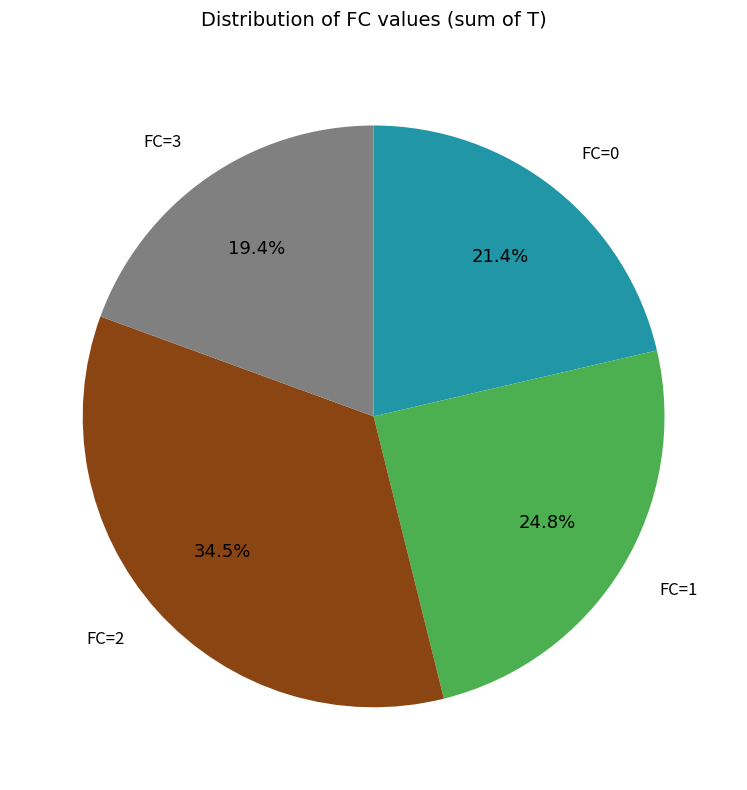

Is there any slice that represents more than half of the pie?

No